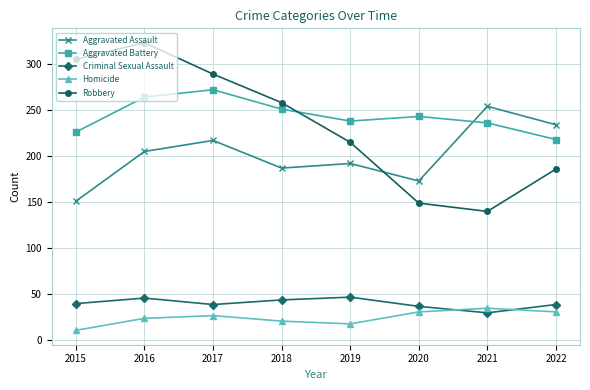

How many data points does each series have?

8